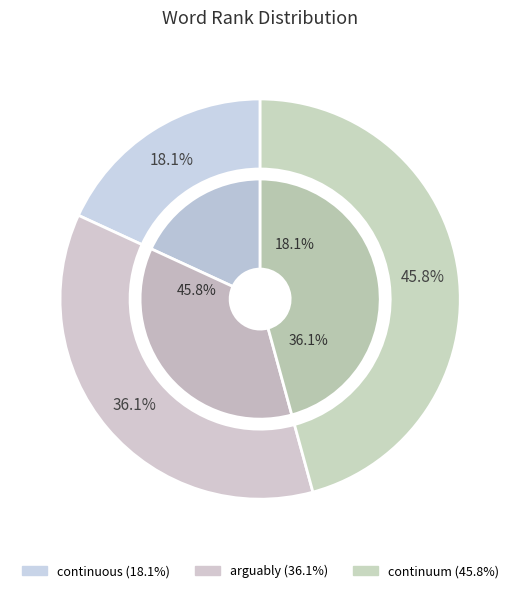

What is the largest slice in the pie chart?

continuum